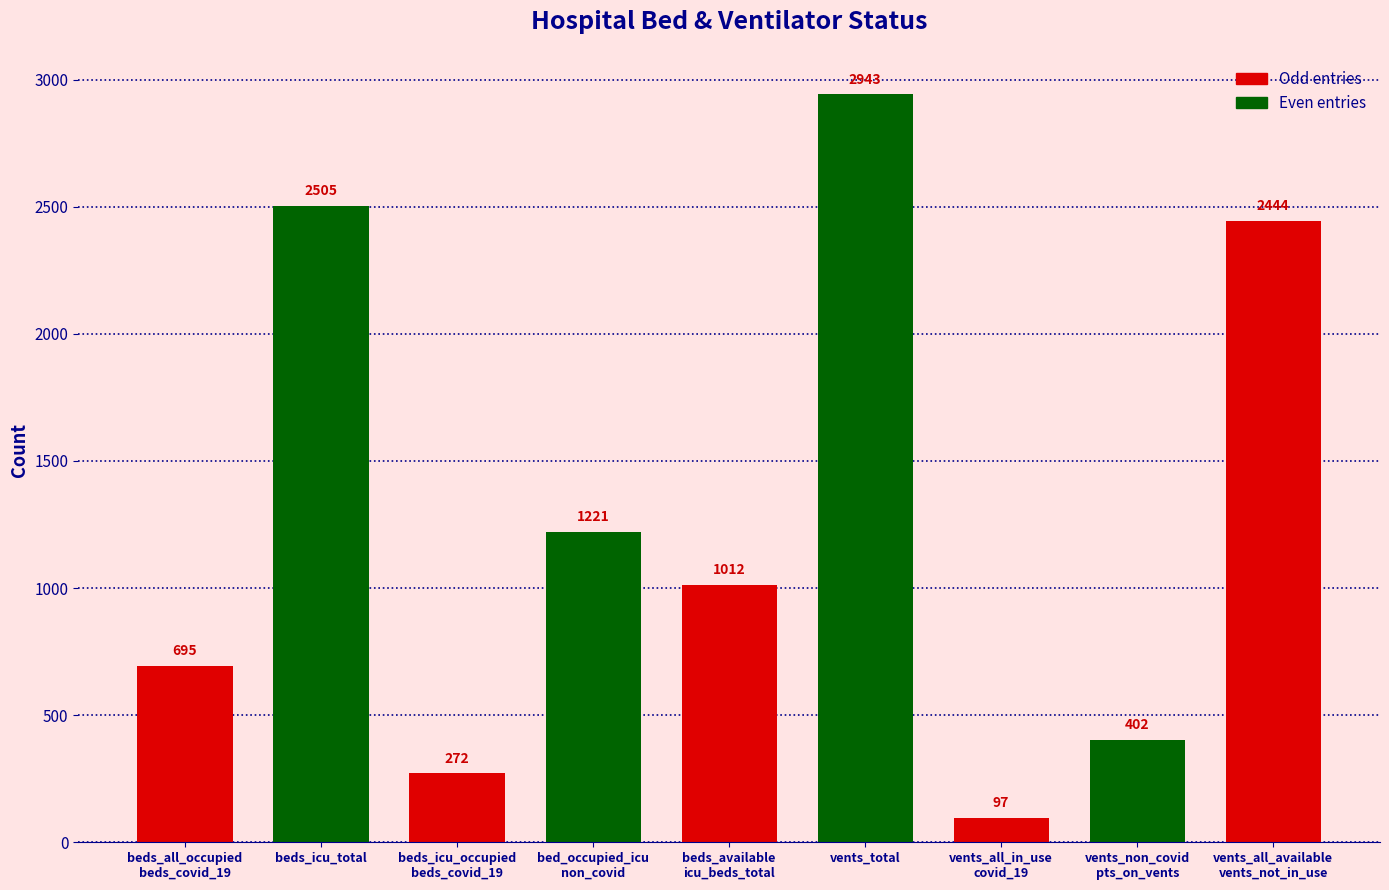

What is the greatest value displayed?

2943